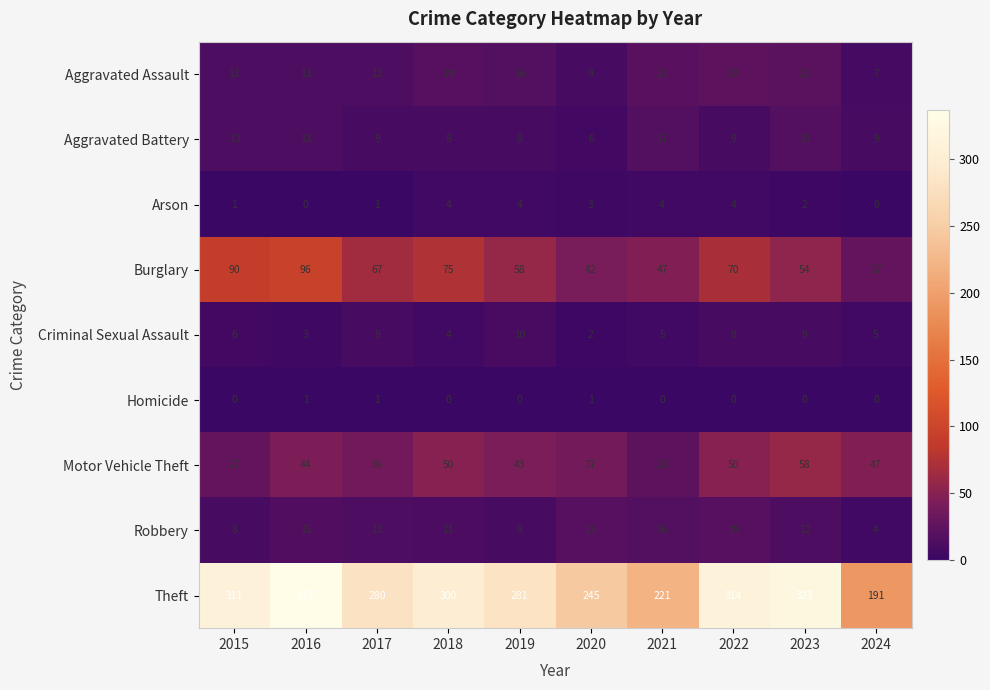

The Robbery series shows 6 at 2024. True or false?

False